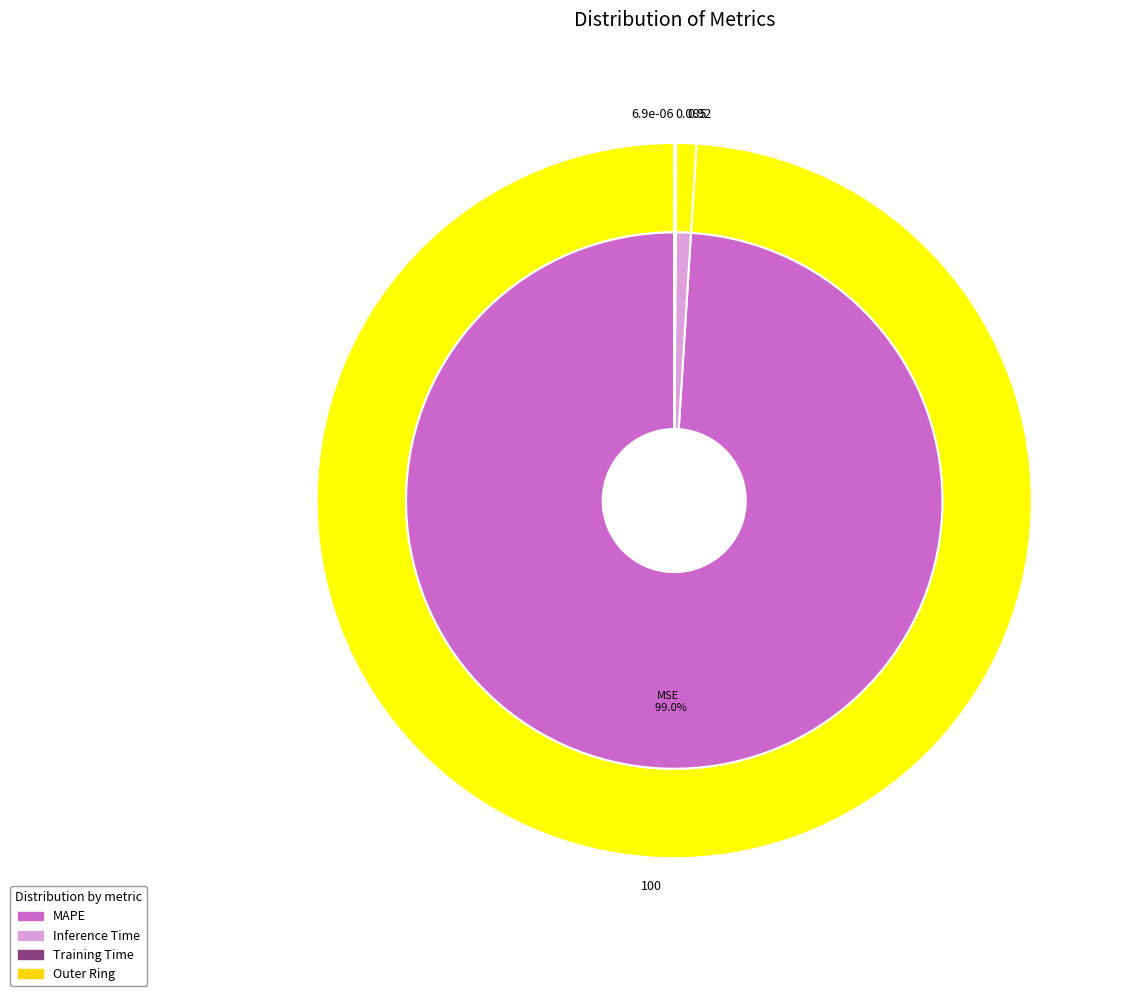

The Training Time slice represents 1% of the pie. True or false?

False